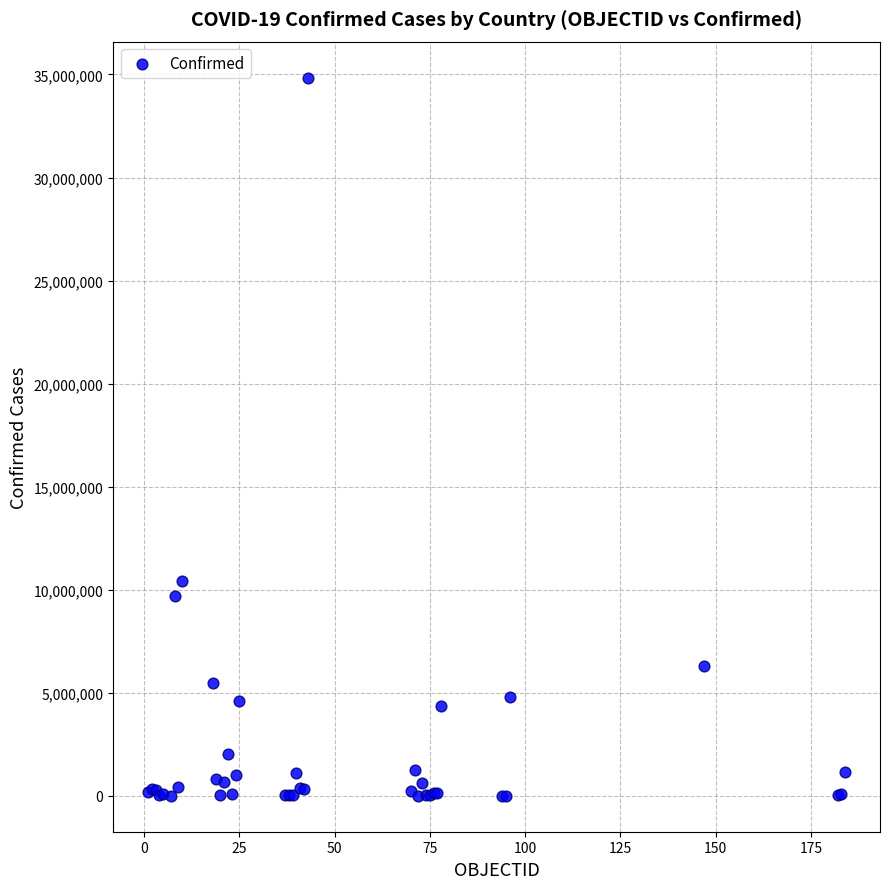

What Y value in the scatter plot is closest to 17428345?

10418986